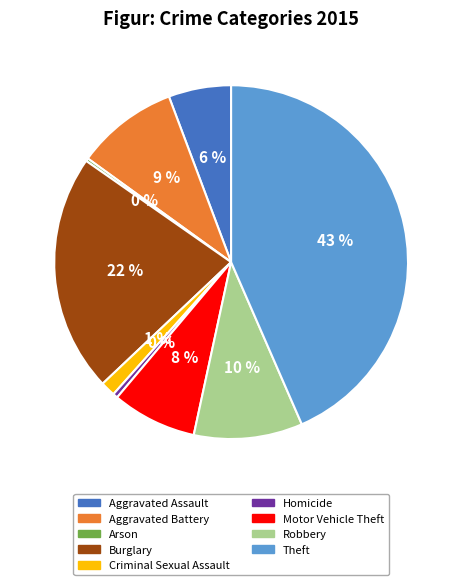

Which slice is the largest?

Theft